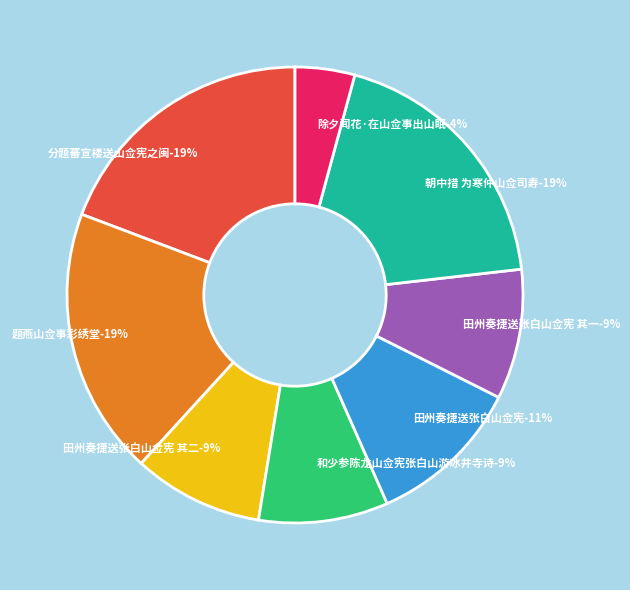

Is 田州奏捷送张白山佥宪 其一 the majority of the pie?

No